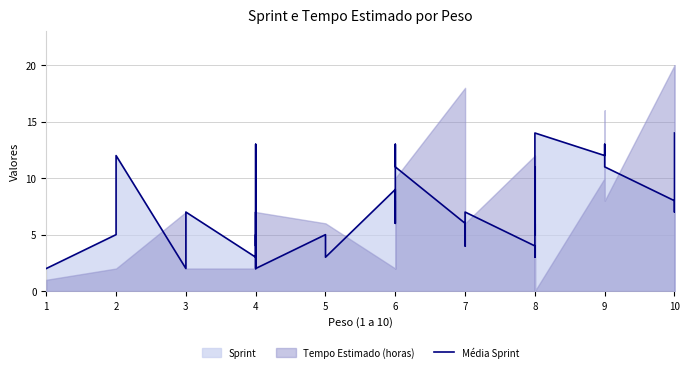

Reading left to right, extract all data points from this chart.

2	5	12	2	7	3	5	4	7	2	13	2	5	3	9	6	12	13	11	6	4	7	4	3	10	11	11	9	5	5	6	9	14	12	13	11	8	7	9	14